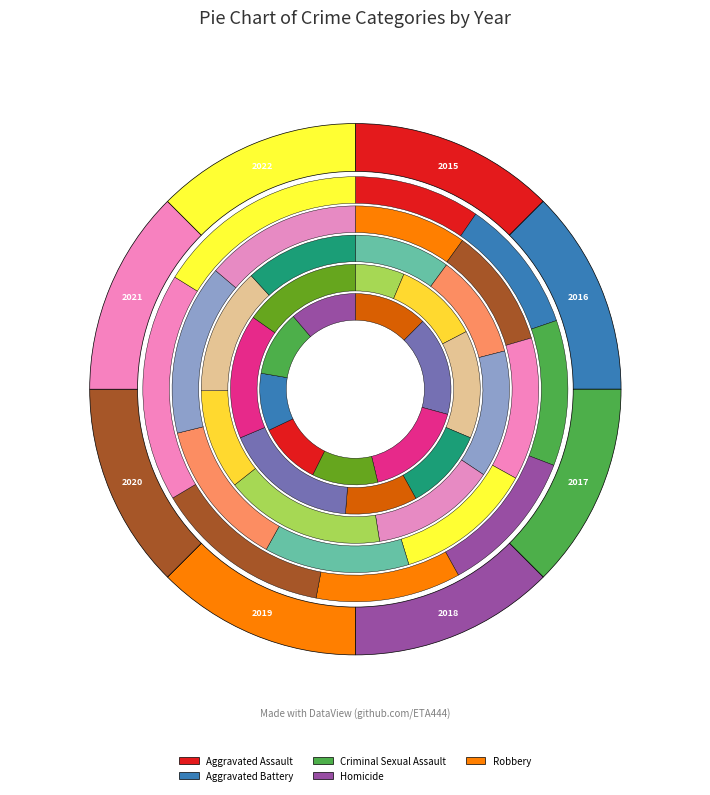

How many slices are in this pie chart?

8